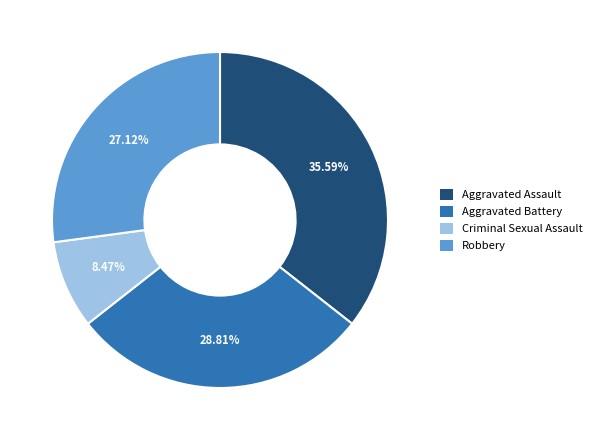

How many slices are in this pie chart?

4